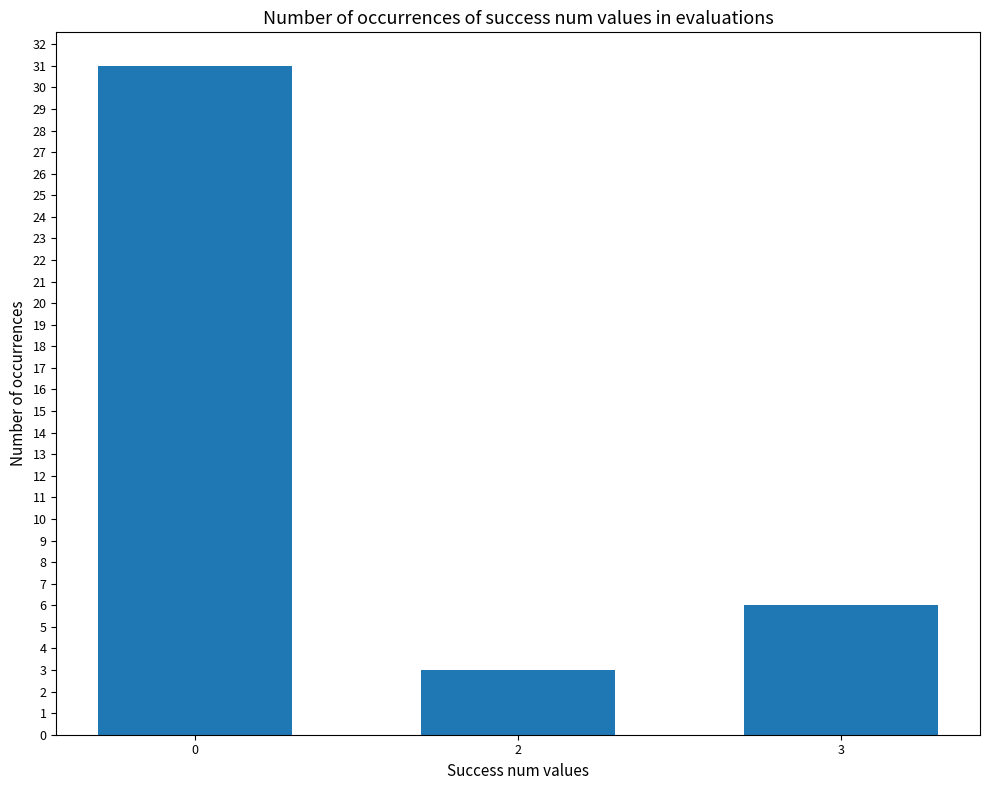

Which label corresponds to the smallest value in the chart?

2